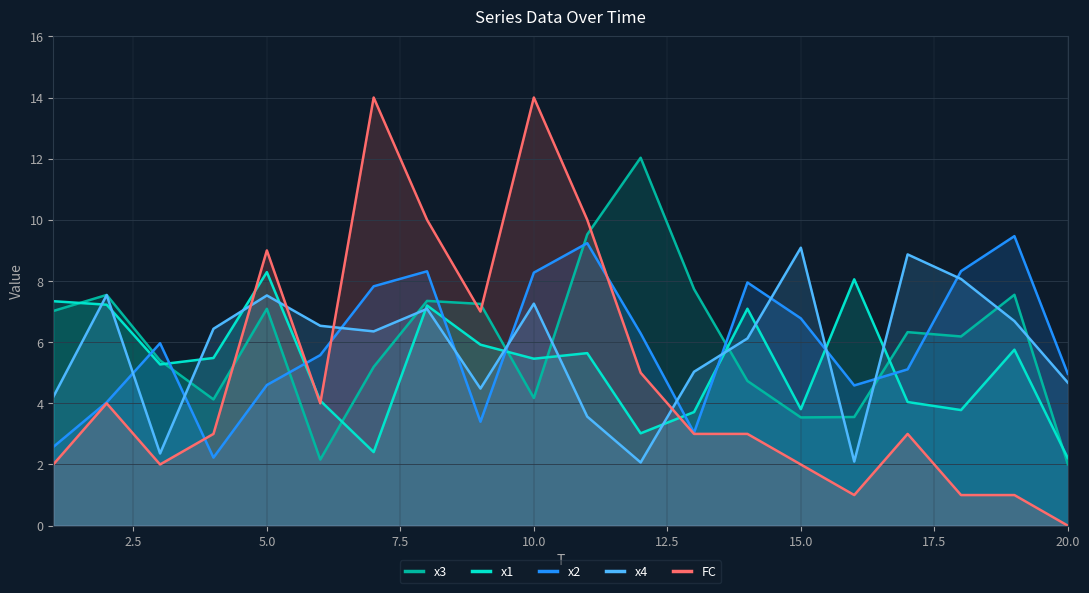

What are all the series names shown in the legend?

x3, x1, x2, x4, FC